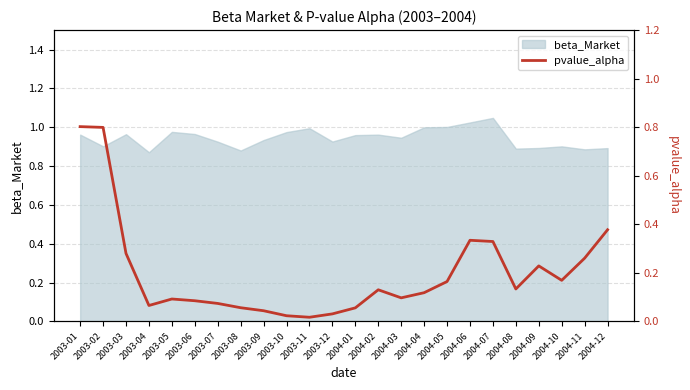

What position from the left is 2004-09?

21